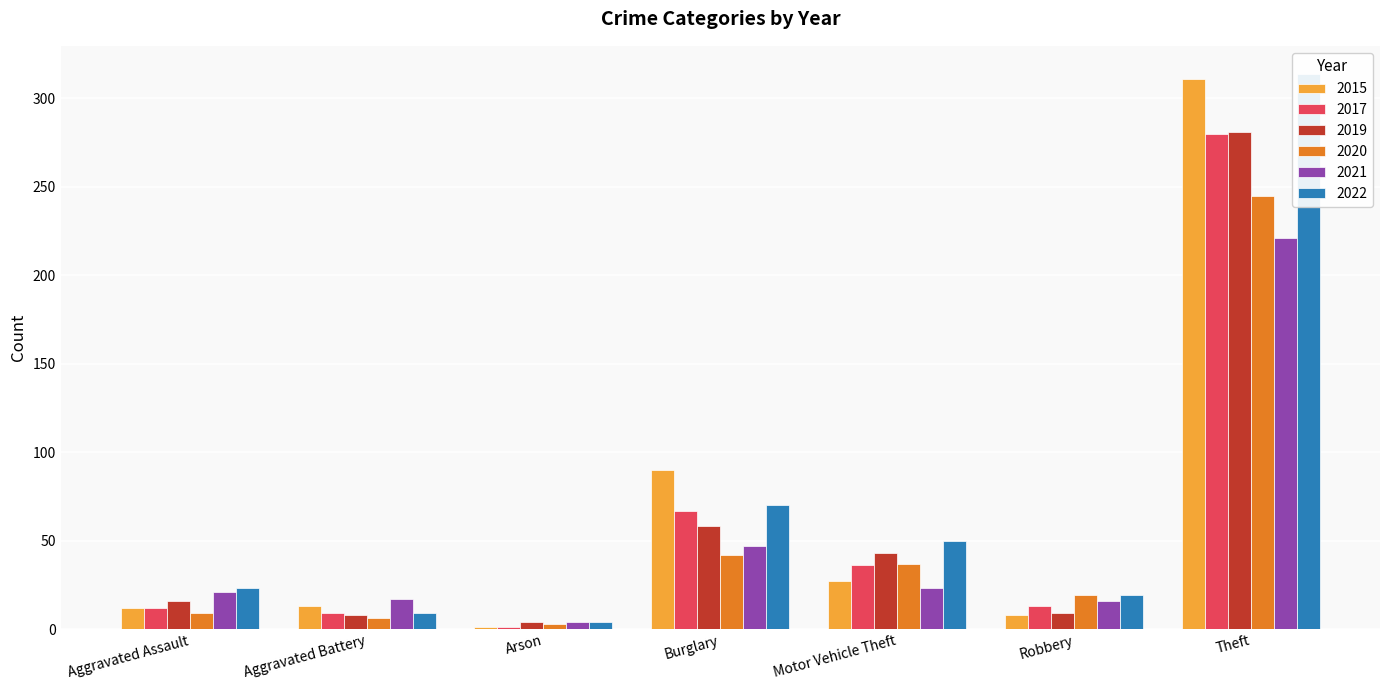

Does the chart contain any negative values?

No